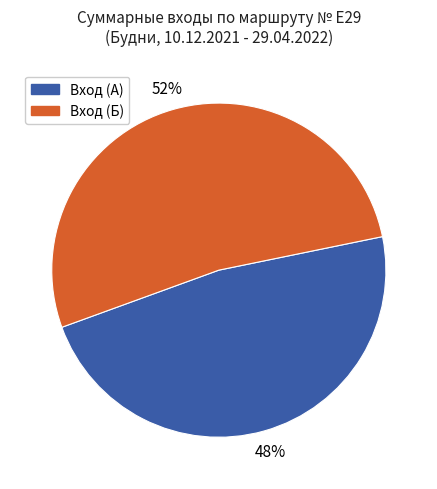

Rank the categories by value from highest to lowest.

Вход (Б), Вход (А)